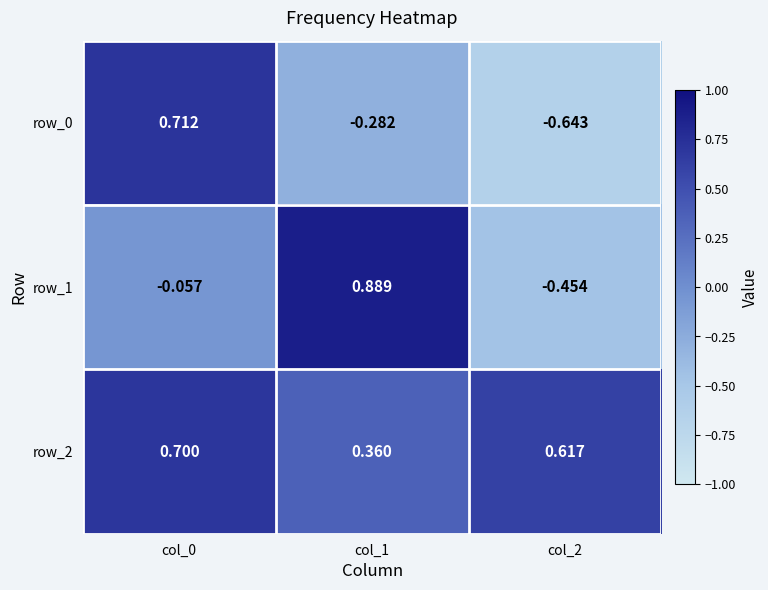

Rank the categories by row_2 value from highest to lowest.

col_0, col_2, col_1